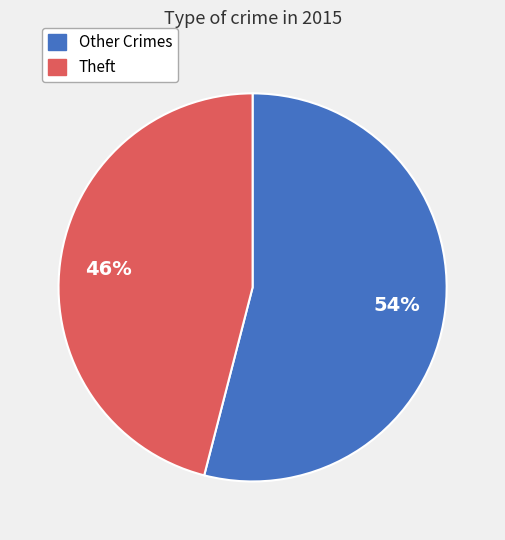

Is there a majority slice in this chart?

Yes